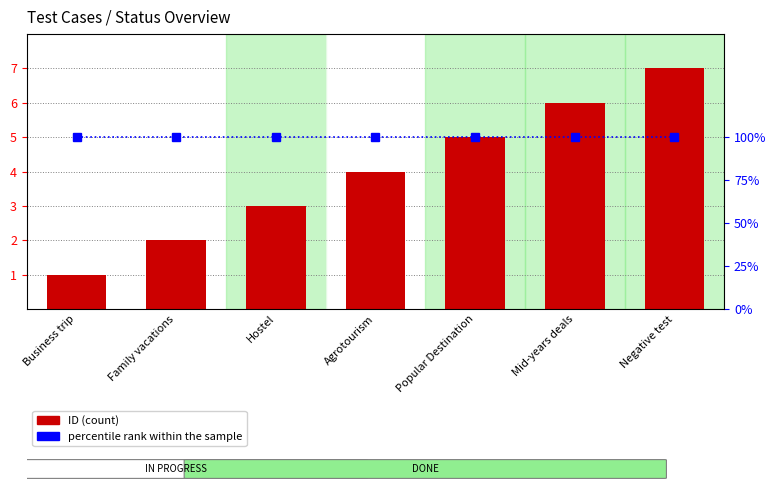

Reading left to right, extract all data points from this chart.

ID (count): 1	2	3	4	5	6	7
percentile rank within the sample: 100	100	100	100	100	100	100